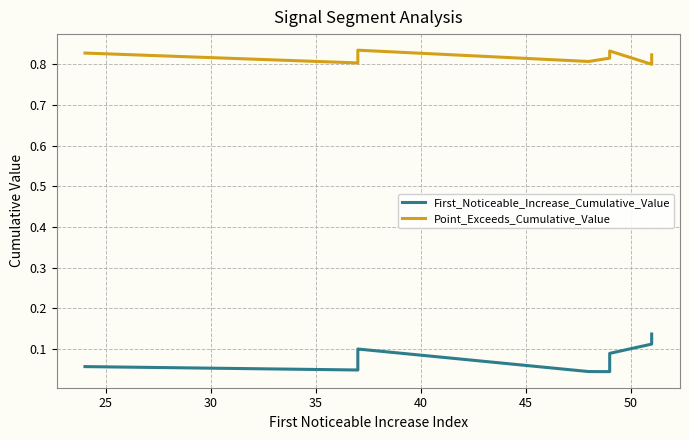

Reading left to right, list all the values displayed in this chart.

First_Noticeable_Increase_Cumulative_Value: 0.1	0.0	0.1	0.1	0.0	0.0	0.1	0.1	0.1	0.1
Point_Exceeds_Cumulative_Value: 0.8	0.8	0.8	0.8	0.8	0.8	0.8	0.8	0.8	0.8